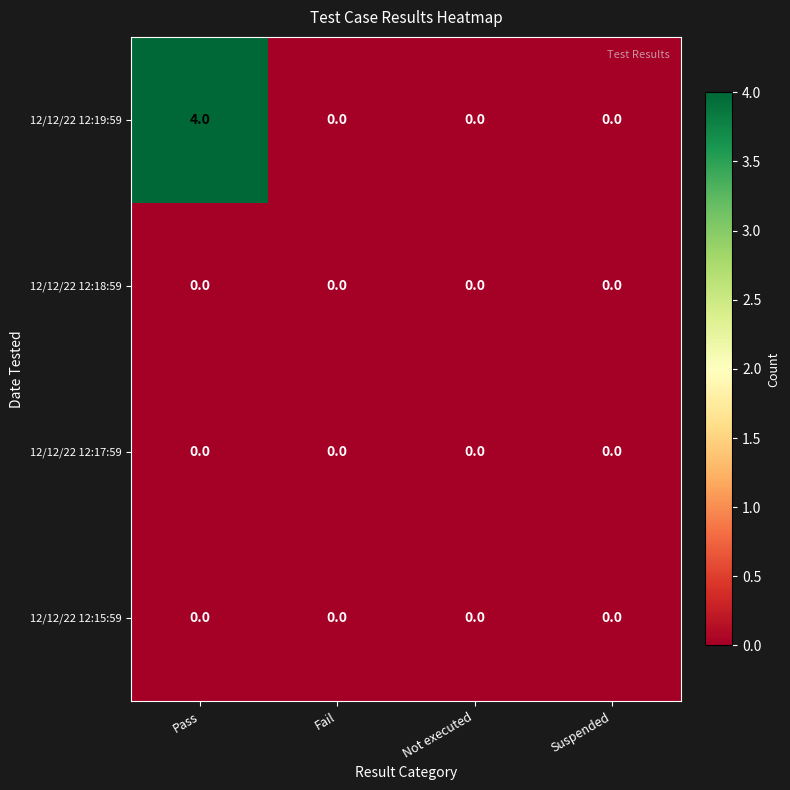

Reading left to right, extract all data points from this chart.

12/12/22 12:19:59: 4	0	0	0
12/12/22 12:18:59: 0	0	0	0
12/12/22 12:17:59: 0	0	0	0
12/12/22 12:15:59: 0	0	0	0